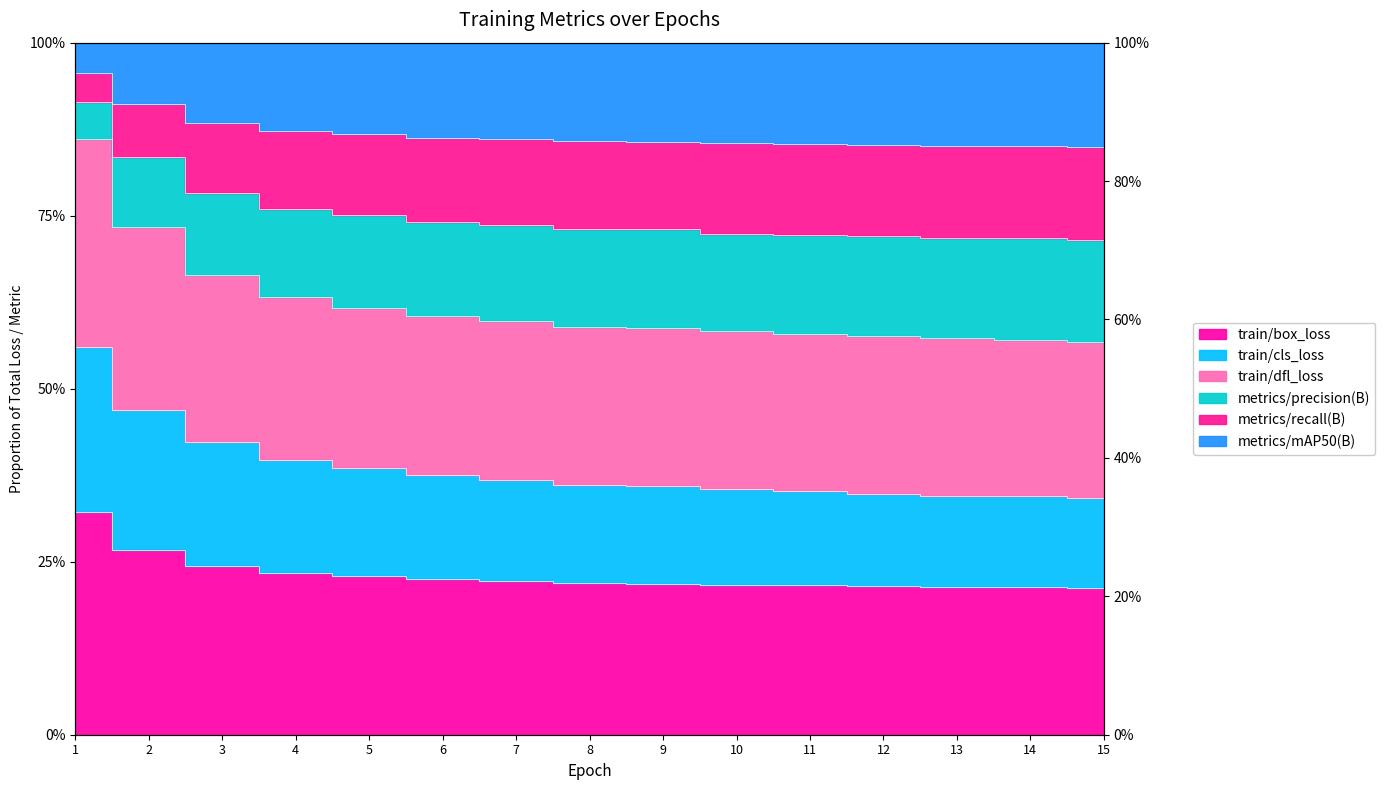

The value of metrics/mAP50(B) at 5 is 0.9. True or false?

True